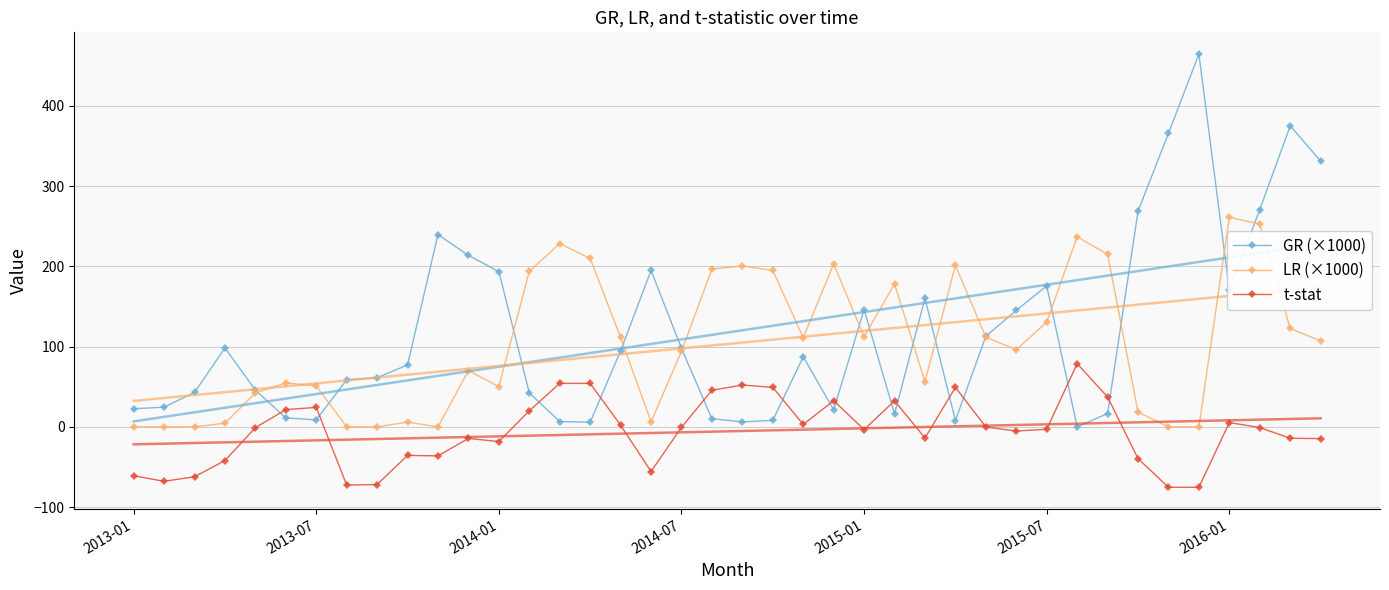

Reading left to right, transcribe all the data shown in this chart.

GR (×1000): 22.6	24.5	42.9	98.4	45.8	11.2	8.7	58.8	61.4	77.2	239.8	213.7	193.6	42.4	6.6	5.8	94.8	195.1	97.7	10.2	6.2	8.1	87.4	21.3	146.2	16.0	160.1	7.9	112.9	145.3	175.7	0.0	16.6	268.9	365.9	464.8	170.6	270.8	375.2	331.3
LR (×1000): 0.0	0.0	0.0	4.6	42.2	54.9	51.0	0.0	0.0	5.9	0.0	70.1	50.2	193.9	228.5	209.9	111.5	6.3	94.1	196.7	200.6	195.0	111.2	203.2	112.3	178.3	56.3	201.3	111.8	96.2	130.6	236.9	215.3	18.4	0.0	0.0	261.2	252.9	122.7	107.0
t-stat: -61.0	-67.8	-62.2	-42.0	-1.0	21.6	24.2	-72.6	-71.8	-35.5	-36.2	-14.4	-18.3	20.1	54.2	54.2	2.1	-55.7	-0.5	45.6	52.2	49.2	3.1	32.6	-3.4	32.5	-13.9	49.2	-0.1	-5.2	-2.9	78.8	37.2	-39.5	-75.3	-75.3	5.4	-0.8	-14.2	-14.6